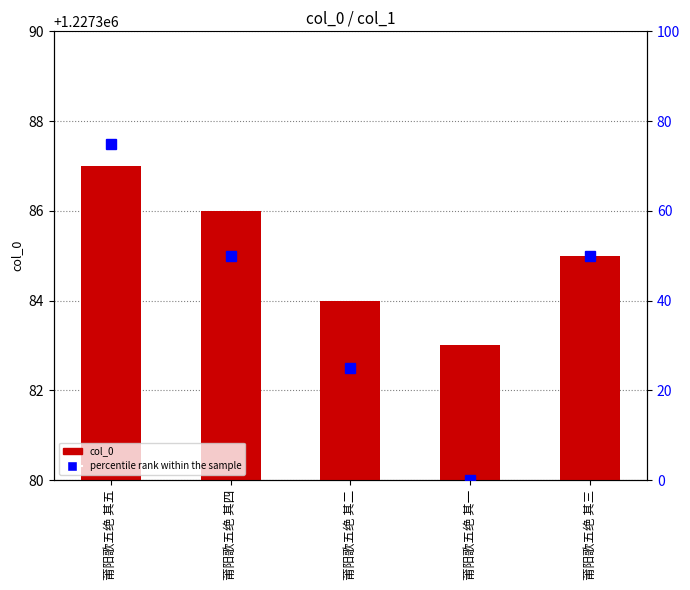

What is the label of the 5th bar from the left?

莆阳歌五绝 其三